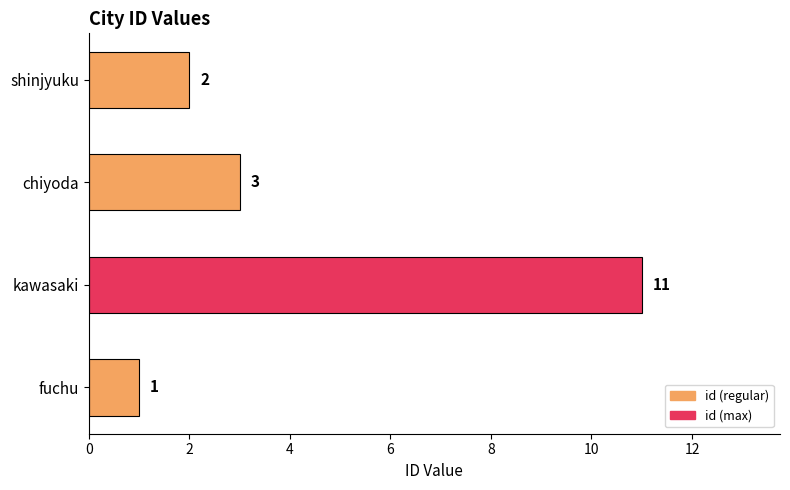

Approximately how many times larger is the value at kawasaki compared to fuchu?

11.0